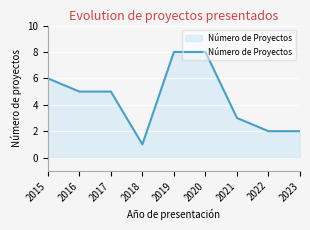

The chart shows a value of 1 at 2018. True or false?

True